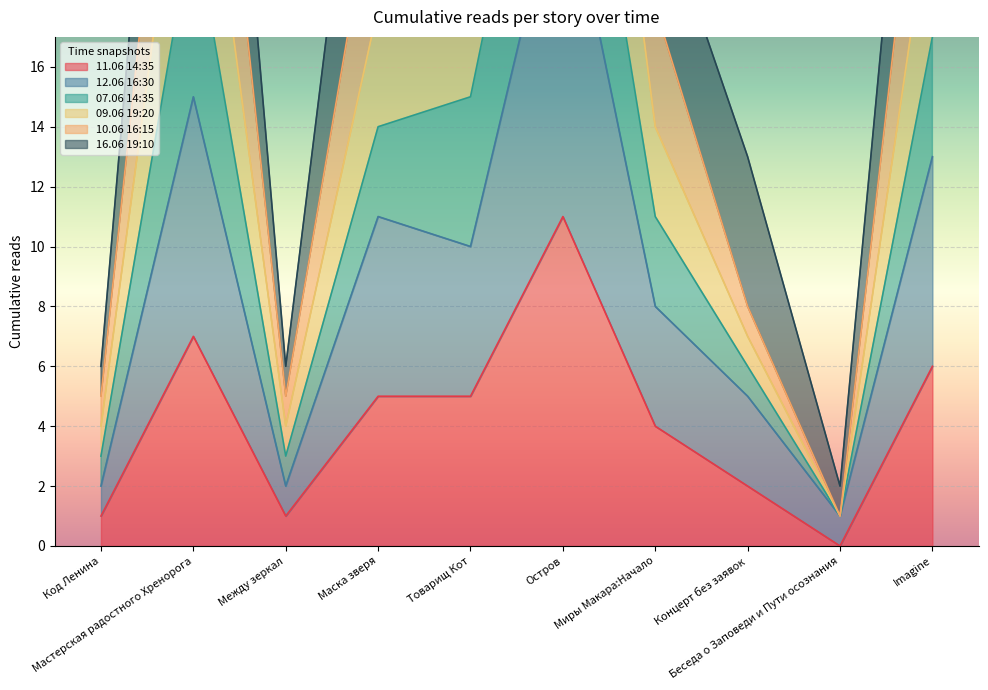

At which category is the sum across all series the highest?

Остров